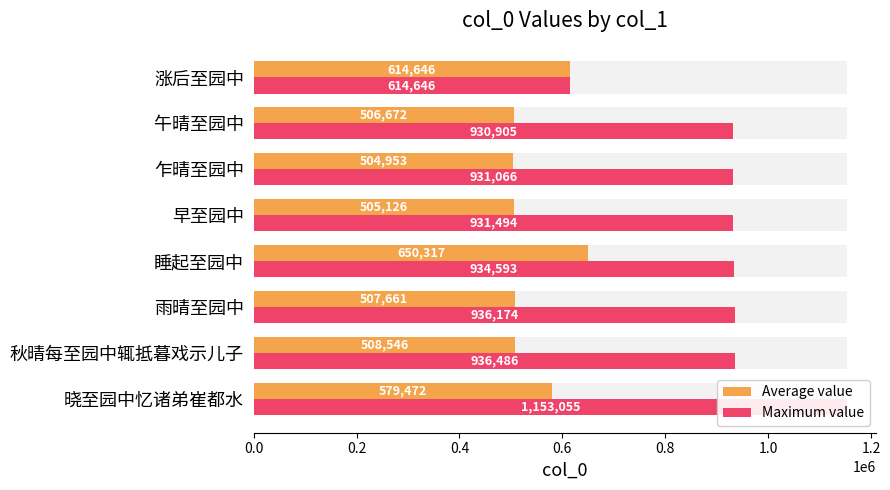

Does the chart contain any negative values?

No